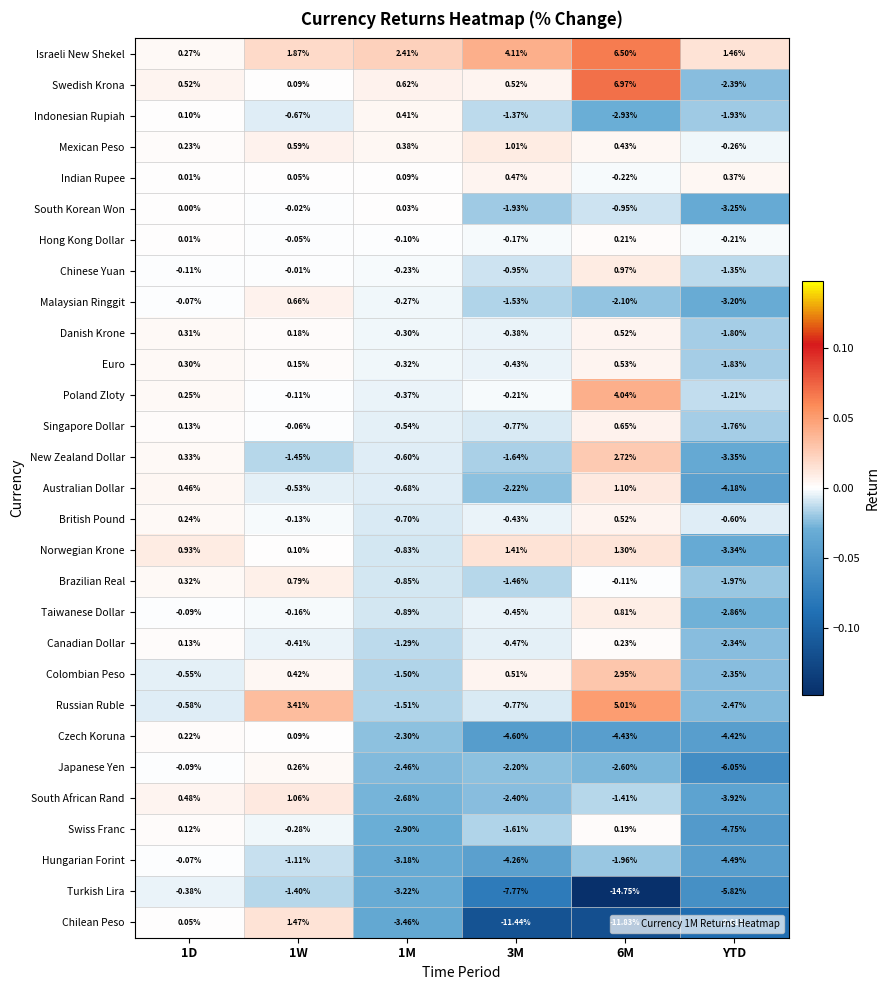

At YTD, list the series in order from largest to smallest.

Israeli New Shekel, Indian Rupee, Hong Kong Dollar, Mexican Peso, British Pound, Poland Zloty, Chinese Yuan, Singapore Dollar, Danish Krone, Euro, Indonesian Rupiah, Brazilian Real, Canadian Dollar, Colombian Peso, Swedish Krona, Russian Ruble, Taiwanese Dollar, Malaysian Ringgit, South Korean Won, Norwegian Krone, New Zealand Dollar, South African Rand, Australian Dollar, Czech Koruna, Hungarian Forint, Swiss Franc, Turkish Lira, Japanese Yen, Chilean Peso